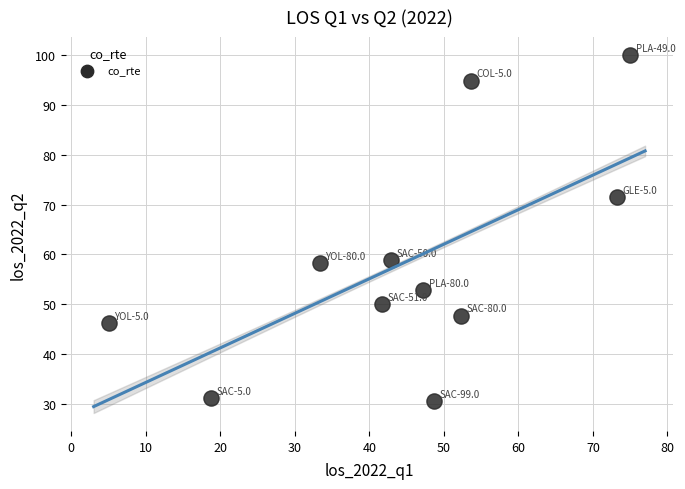

What is the average X value?

44.7